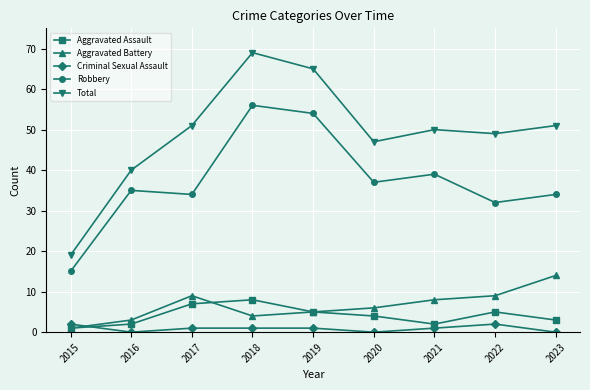

True or false: Total has a value of 81 at 2023.

False